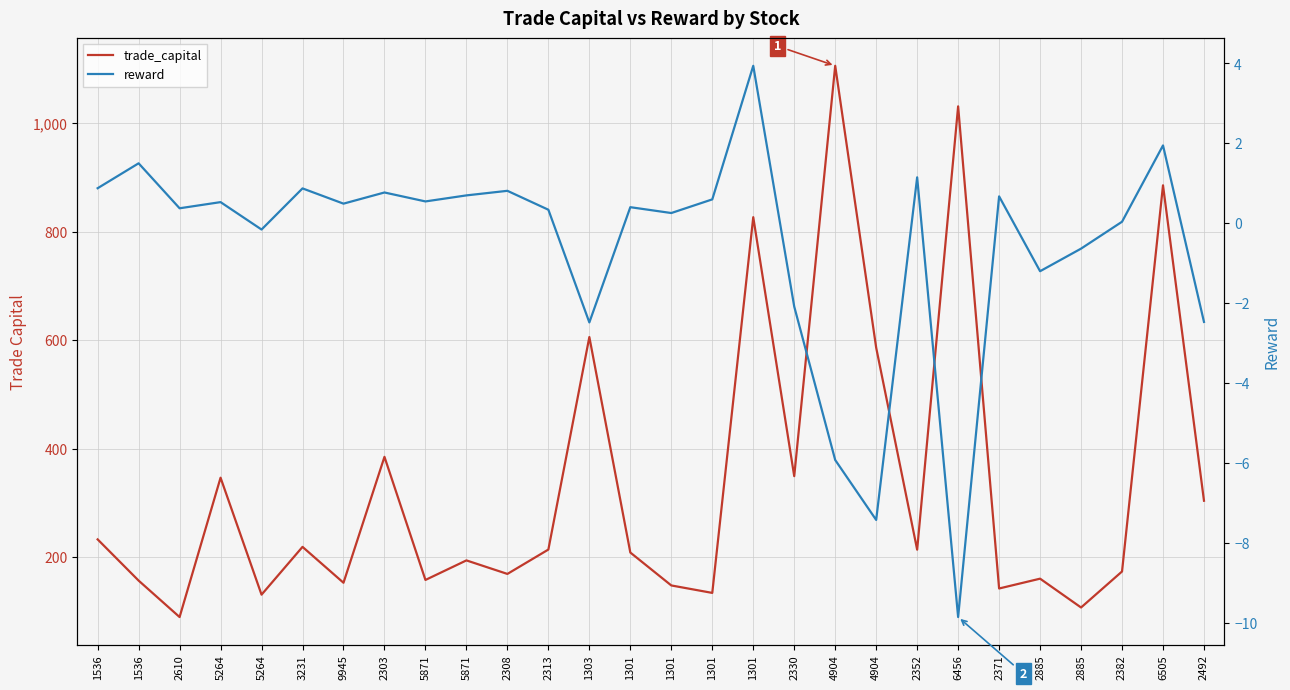

Is it true that trade_capital equals 384.8 at 2303?

True